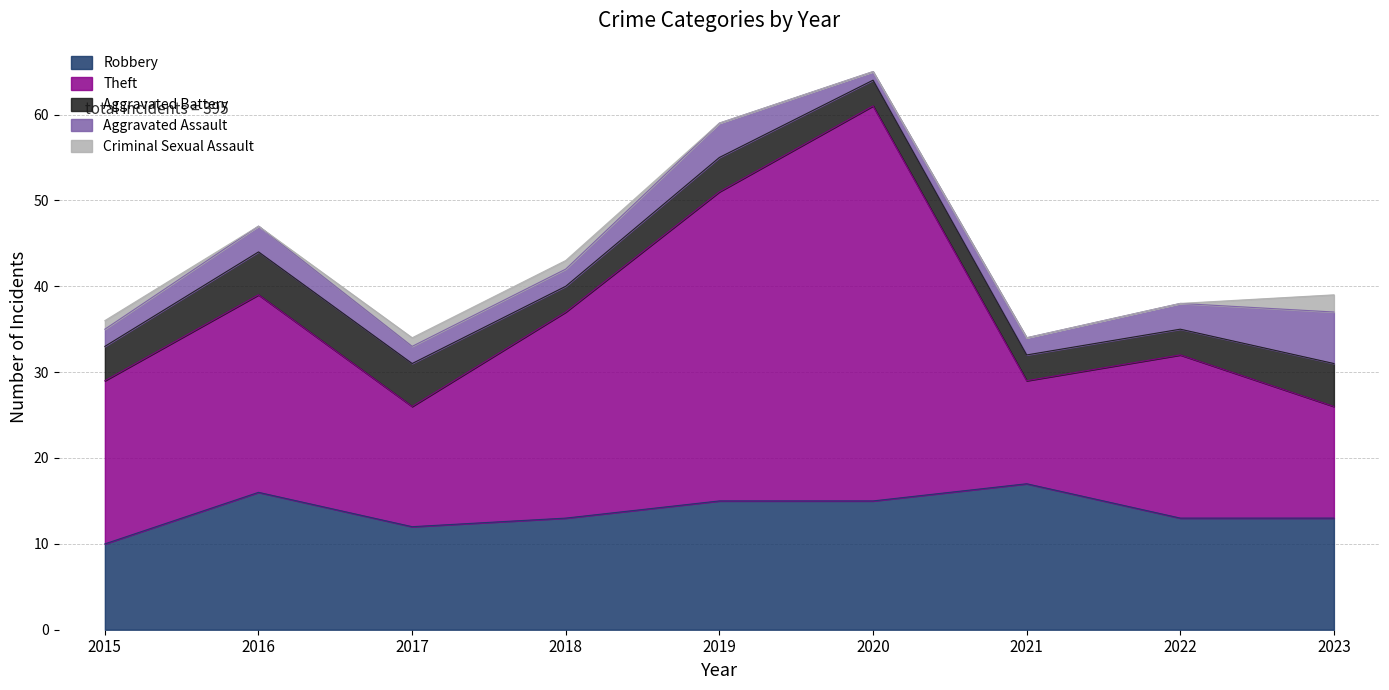

Reading left to right, list all the values displayed in this chart.

Robbery: 10	16	12	13	15	15	17	13	13
Theft: 19	23	14	24	36	46	12	19	13
Aggravated Battery: 4	5	5	3	4	3	3	3	5
Aggravated Assault: 2	3	2	2	4	1	2	3	6
Criminal Sexual Assault: 1	0	1	1	0	0	0	0	2